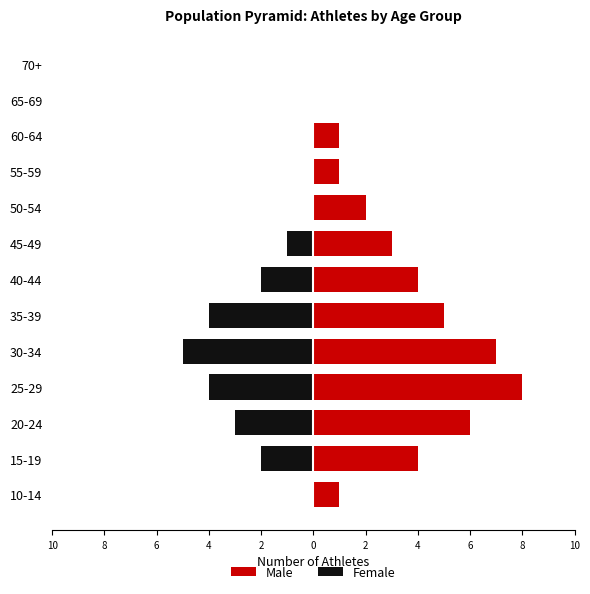

How many bars are there in each group?

2